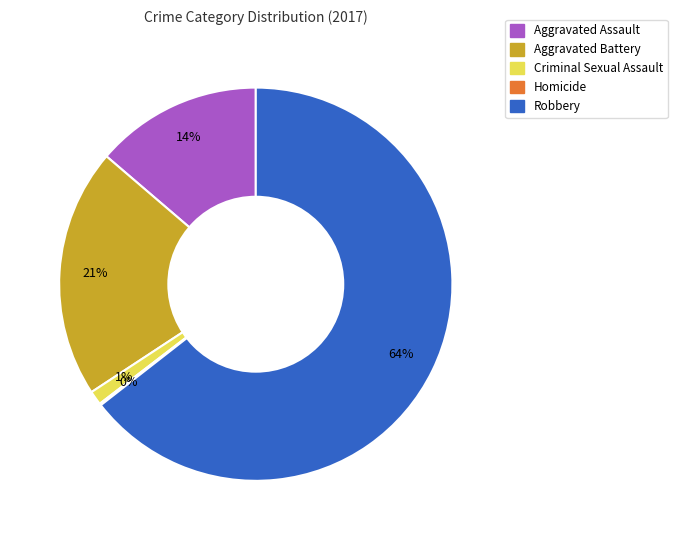

Is it true that Criminal Sexual Assault is 11% of the pie?

False